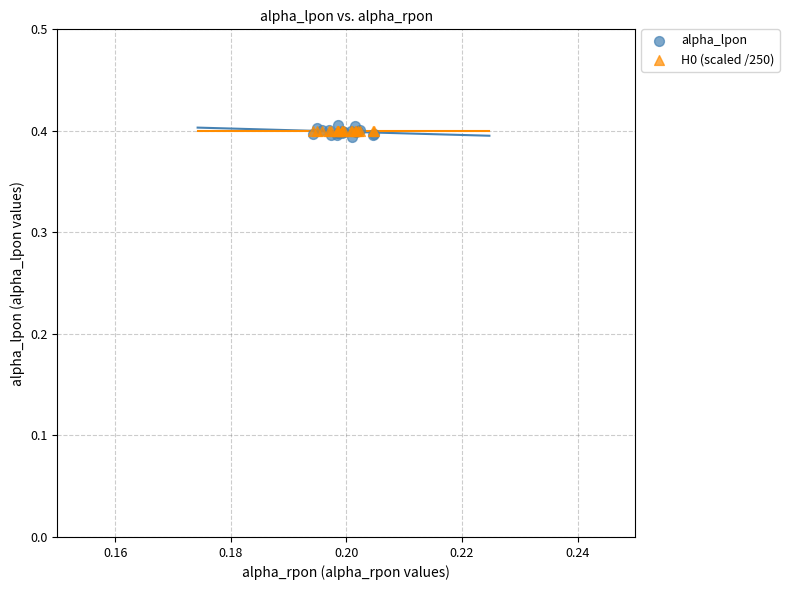

Which series contains the highest Y value?

alpha_lpon